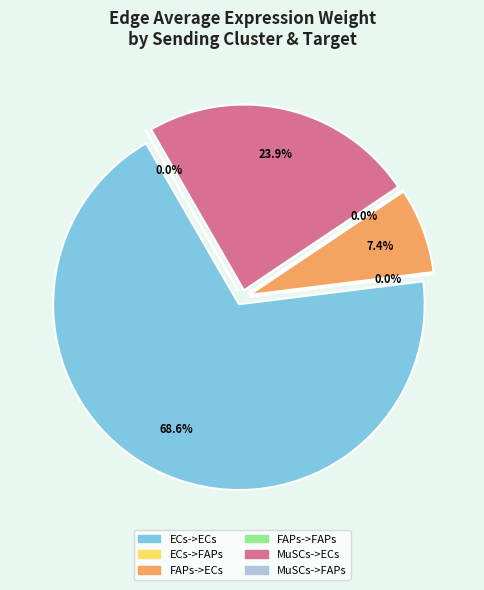

Which category has the smallest portion of the pie?

FAPs->FAPs